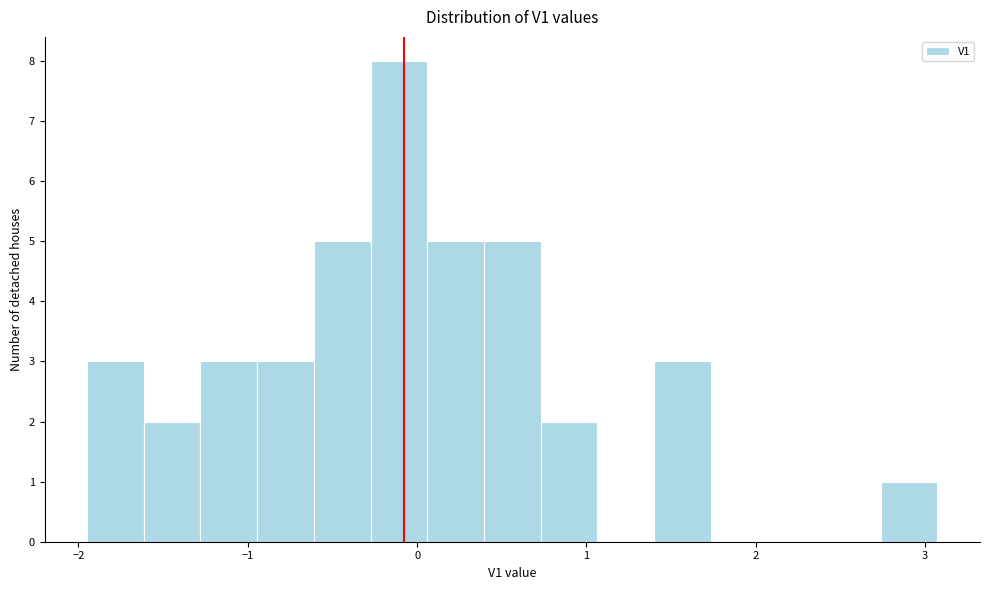

Around what value on the x-axis is the tallest bar? Give the approximate position of its centre, as read against the axis.

-0.1